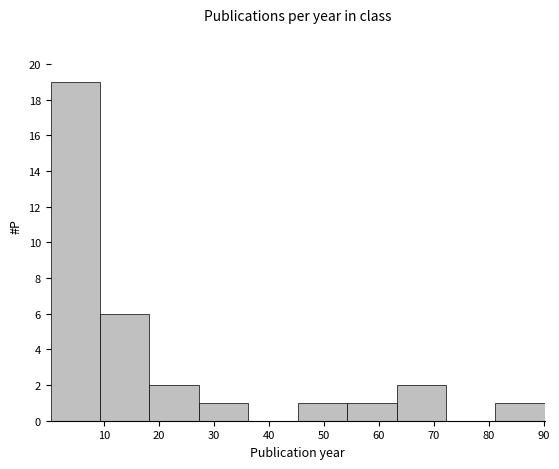

What is the height of the bar covering 63 to 72 on the x-axis? Neither the bar edges nor the heights are printed on the chart, so give them approximately, as read against the axes.

2